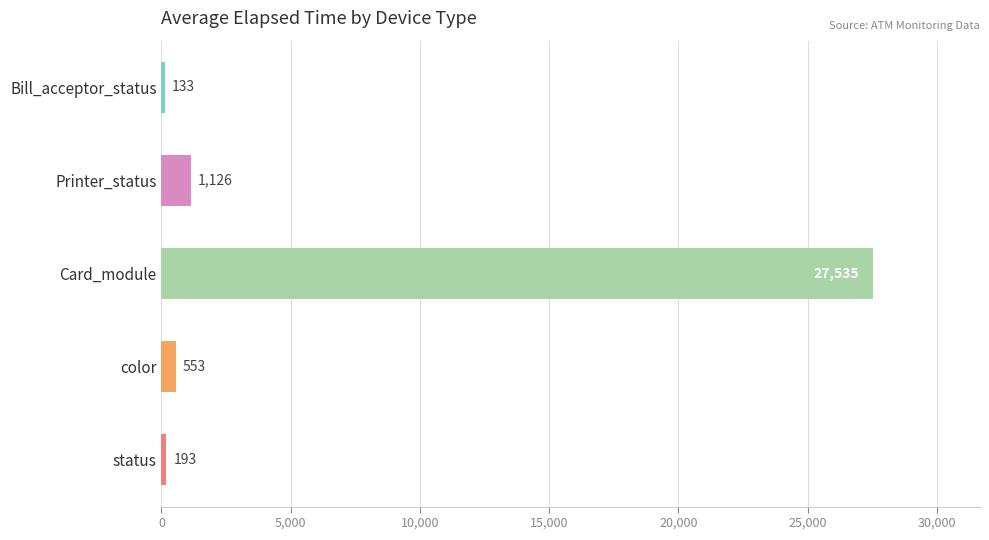

Are the bars grouped side by side (vs. stacked)?

No